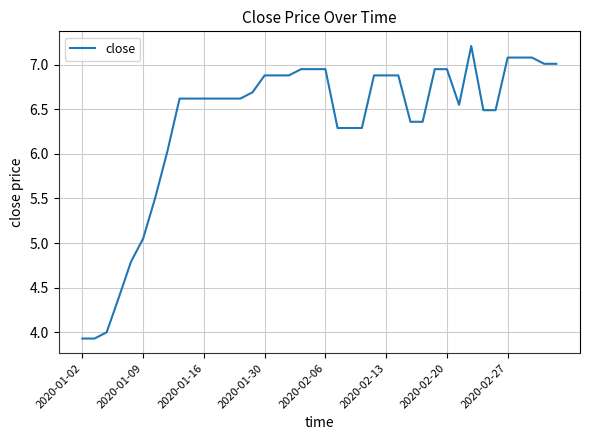

What is the maximum value shown in the chart?

7.2